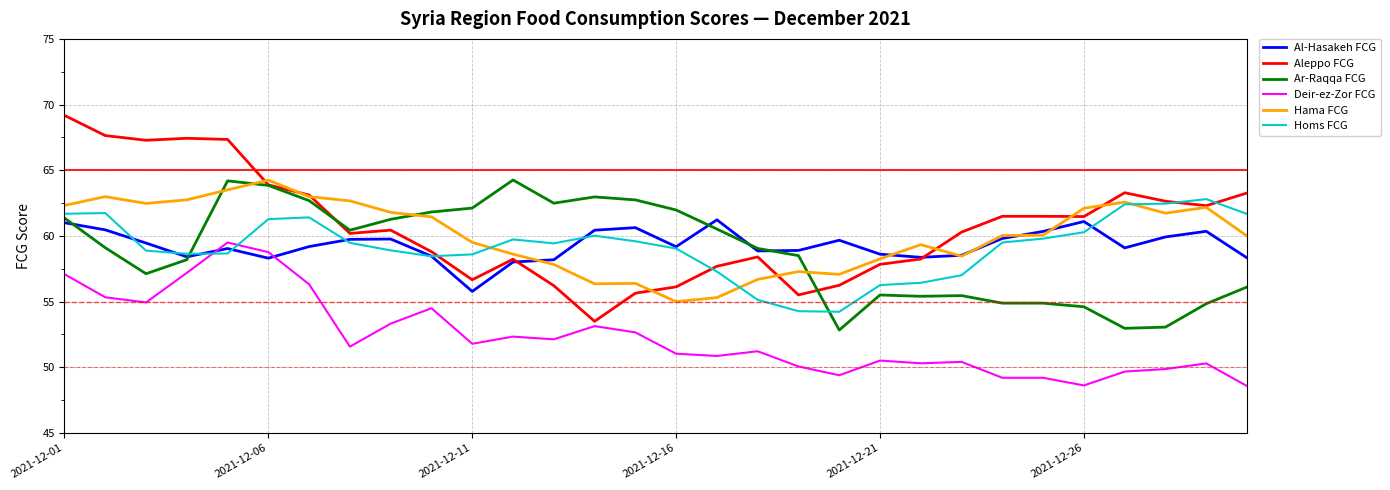

True or false: Homs FCG and Deir-ez-Zor FCG intersect in this chart.

True